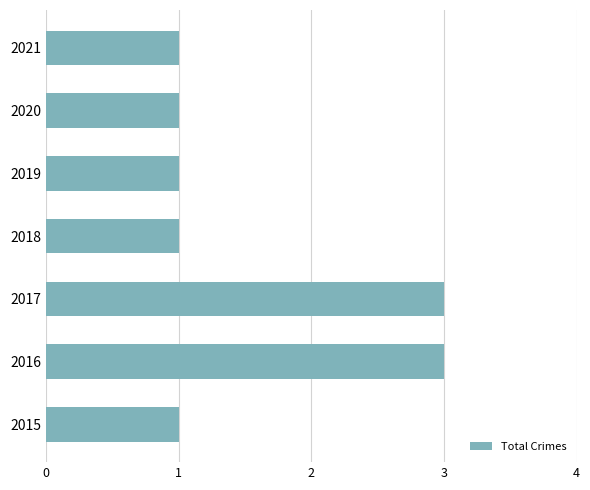

What is the sum of all values?

11